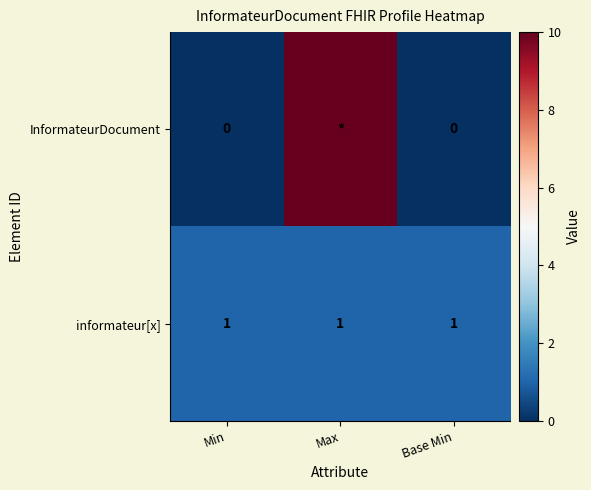

What is the total value across all series at Max?

11